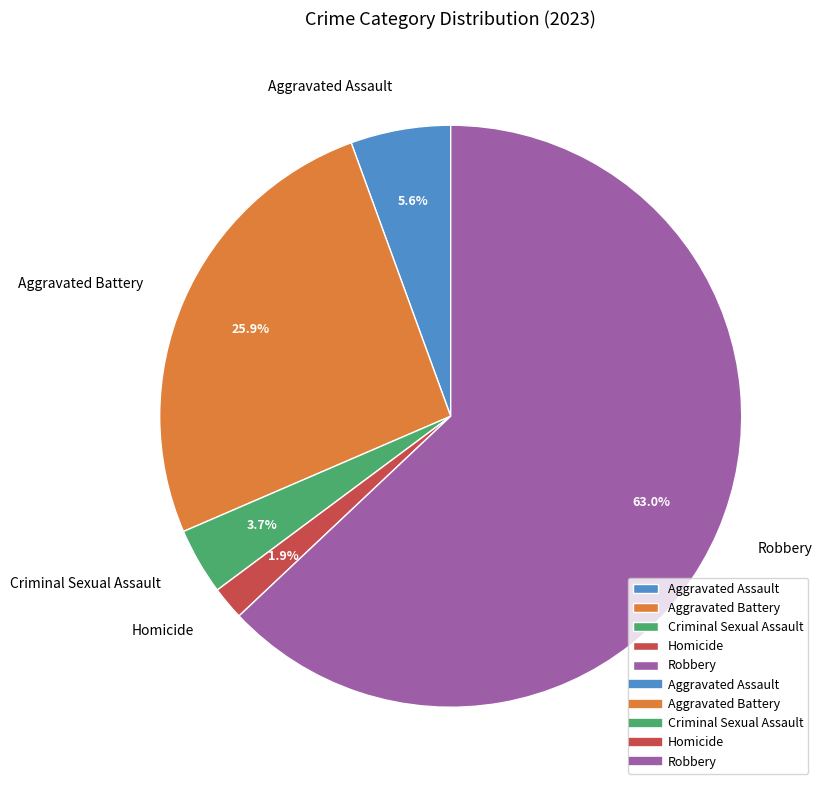

Is it true that Robbery is 54% of the pie?

False